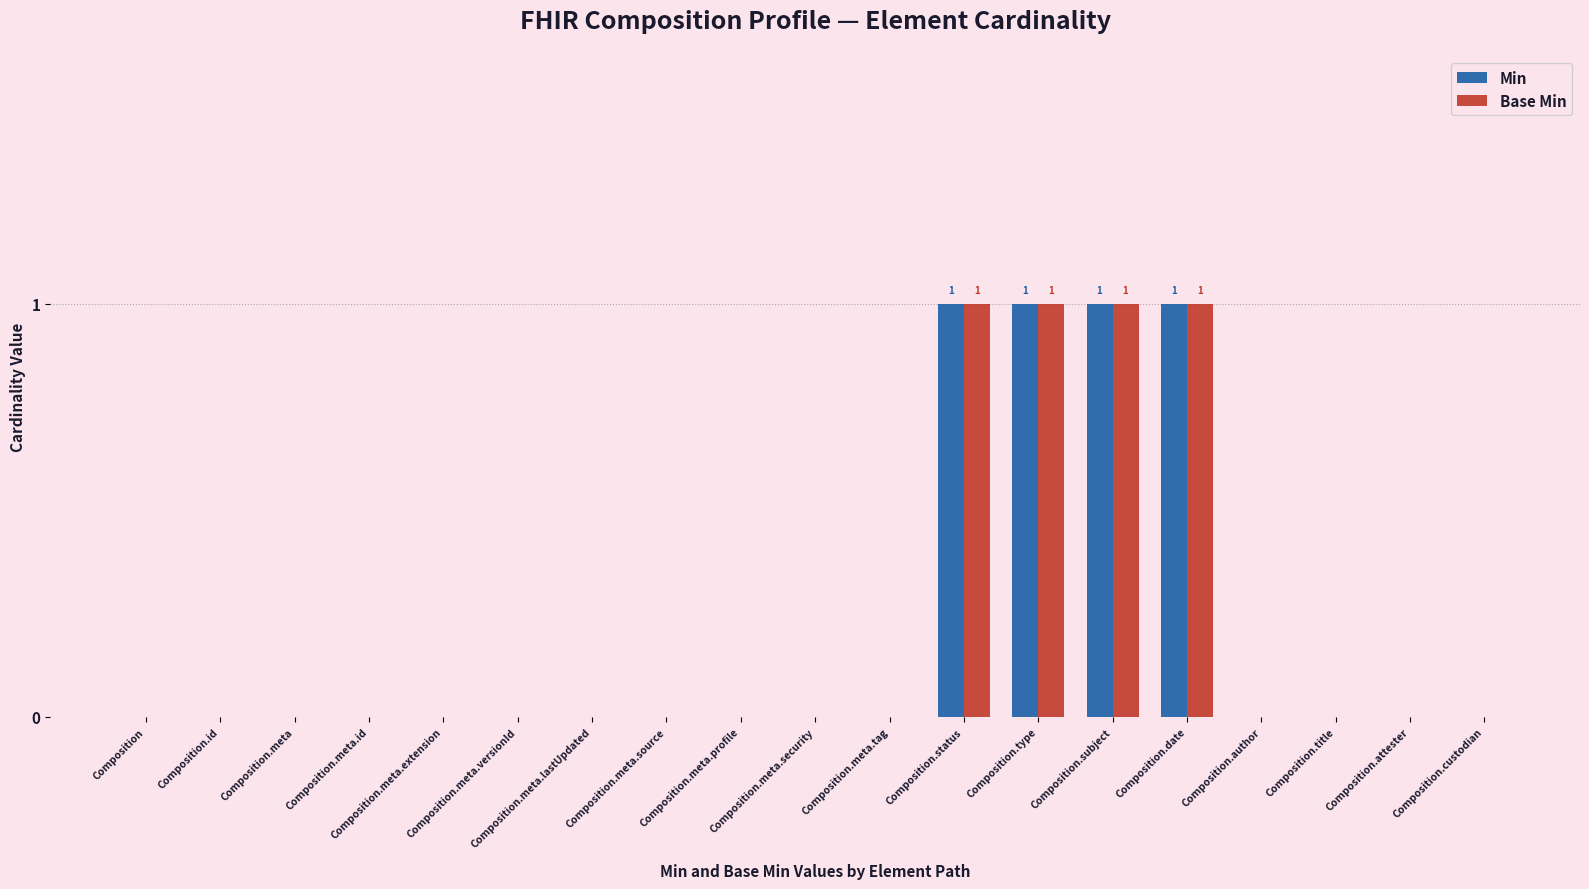

Which series has the largest range (max minus min)?

Min